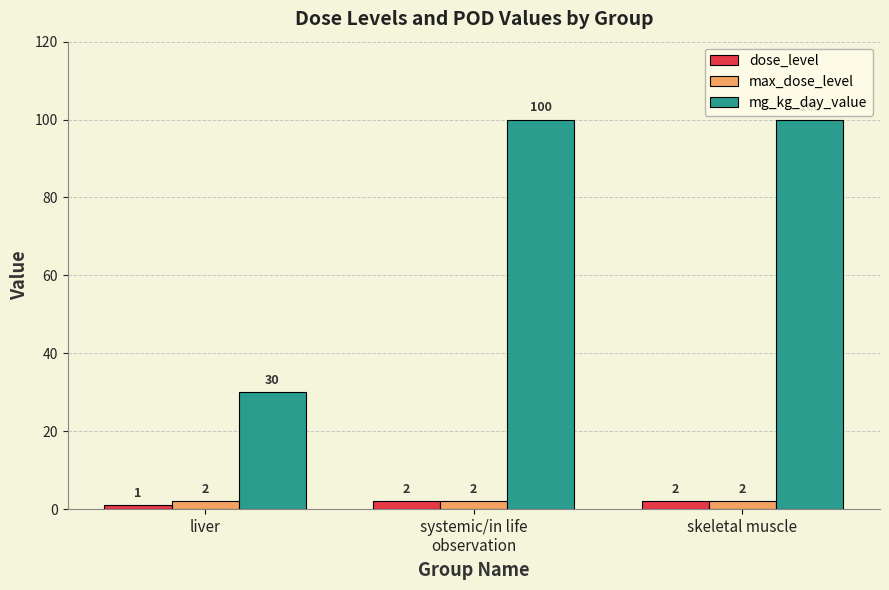

Reading right to left, extract all data points from this chart.

dose_level: skeletal muscle=2	systemic/in life
observation=2	liver=1
max_dose_level: skeletal muscle=2	systemic/in life
observation=2	liver=2
mg_kg_day_value: skeletal muscle=100	systemic/in life
observation=100	liver=30